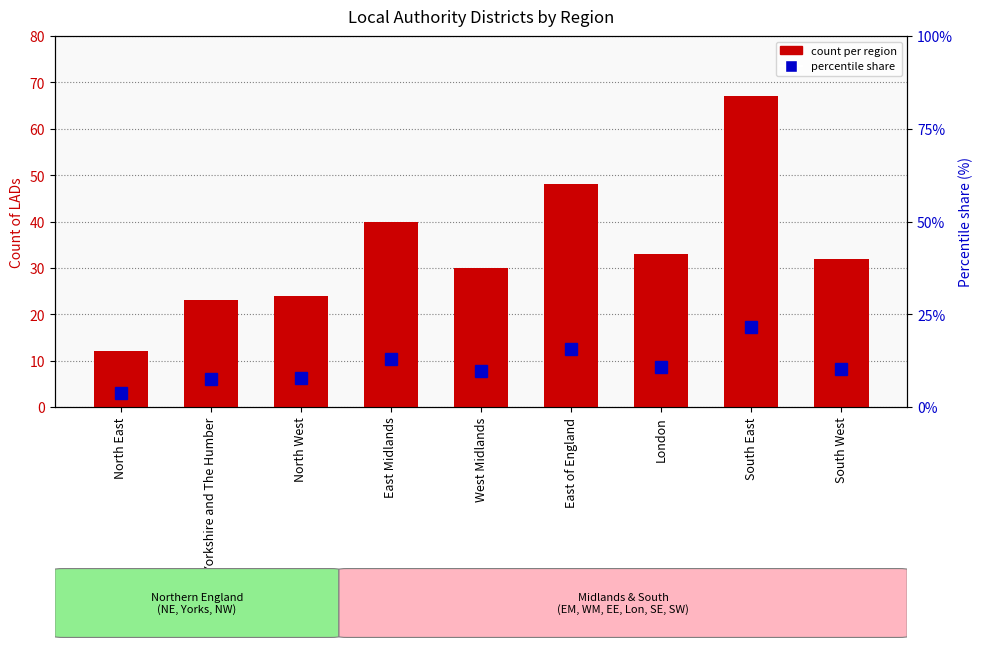

What is the minimum value shown in the chart?

12